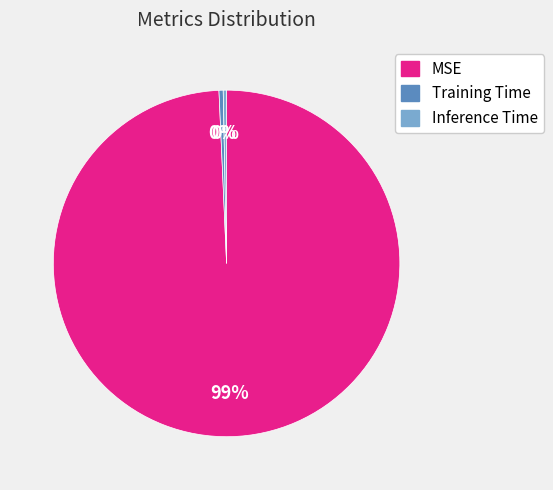

Is it true that Inference Time is 6% of the pie?

False